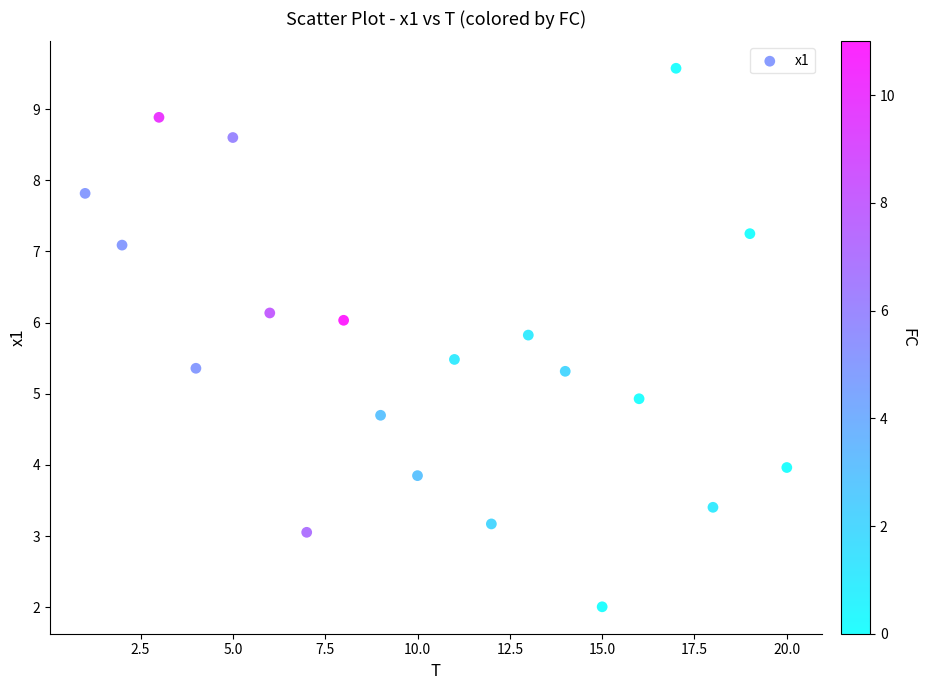

What is the range of Y values (max minus min)?

7.6